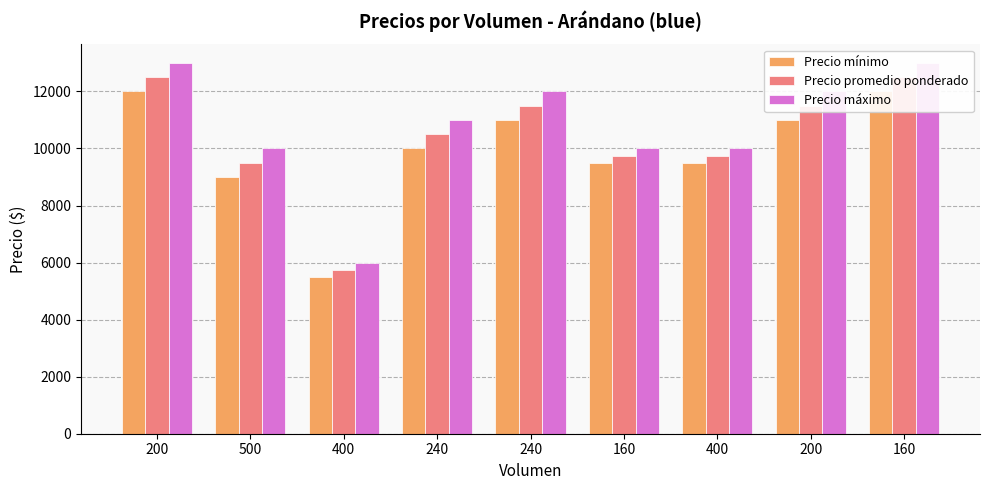

What is the value of the Precio mínimo bar at the 4th from the left?

10000